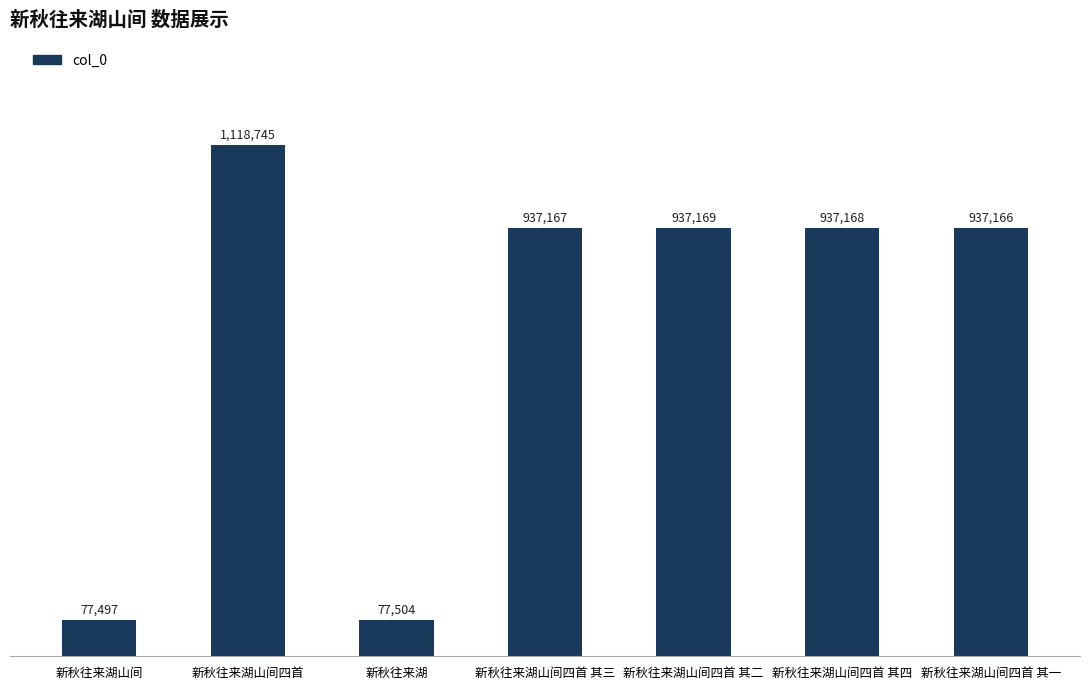

Reading left to right, what are all the values shown in this chart?

77497	1118745	77504	937167	937169	937168	937166